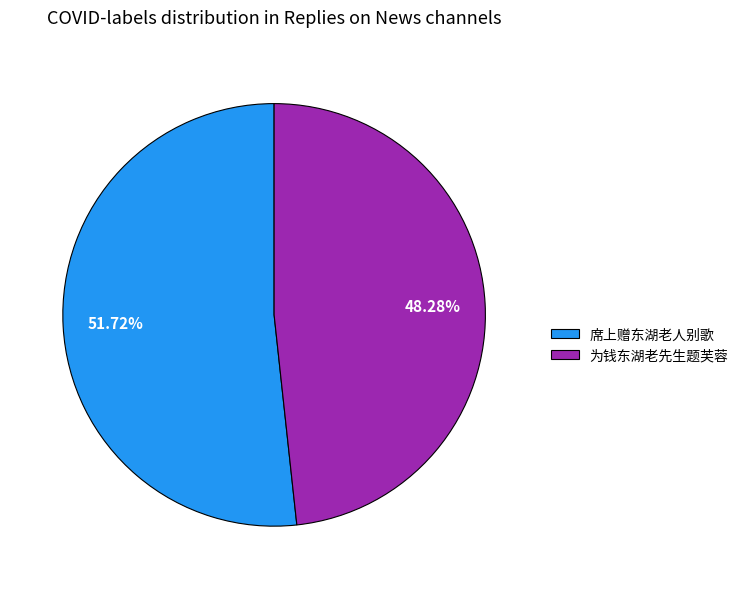

Which slice represents more than half of the pie?

席上赠东湖老人别歌